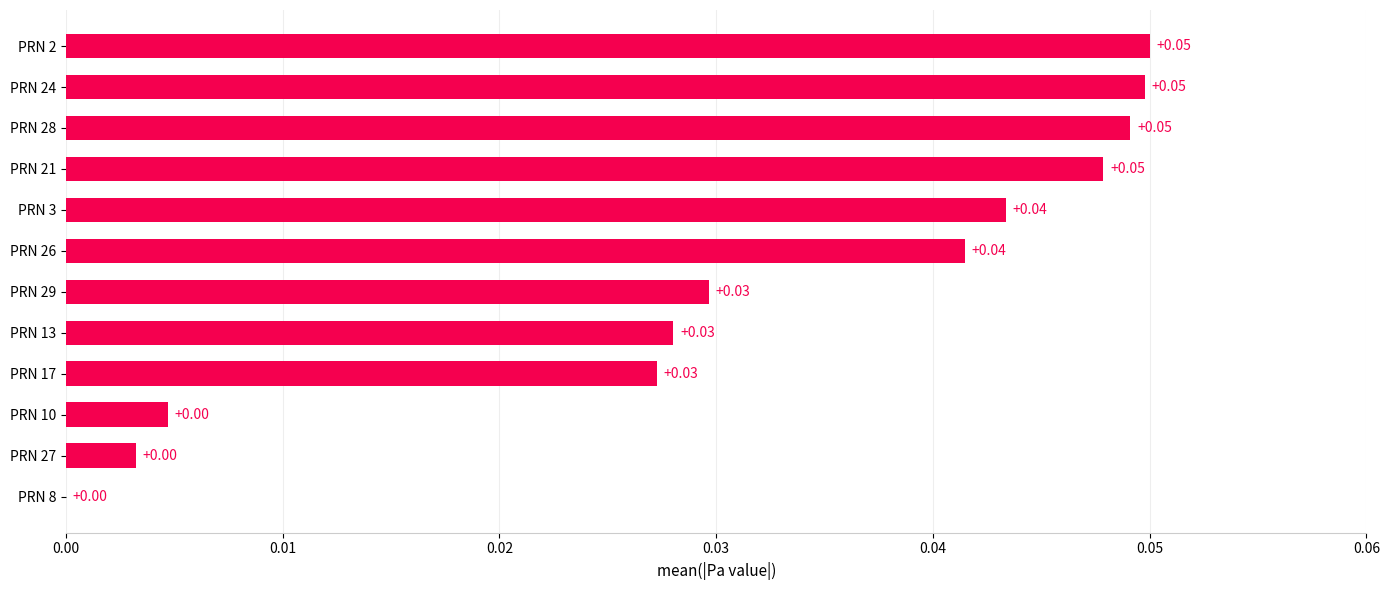

How many values exceed 0?

11